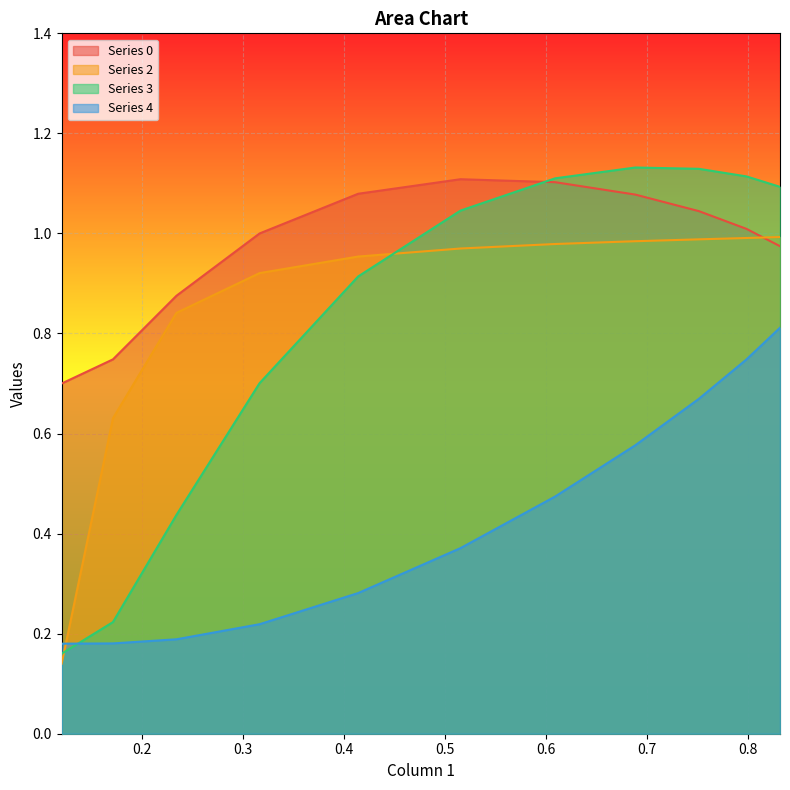

Which series has the largest range (max minus min)?

Series 3